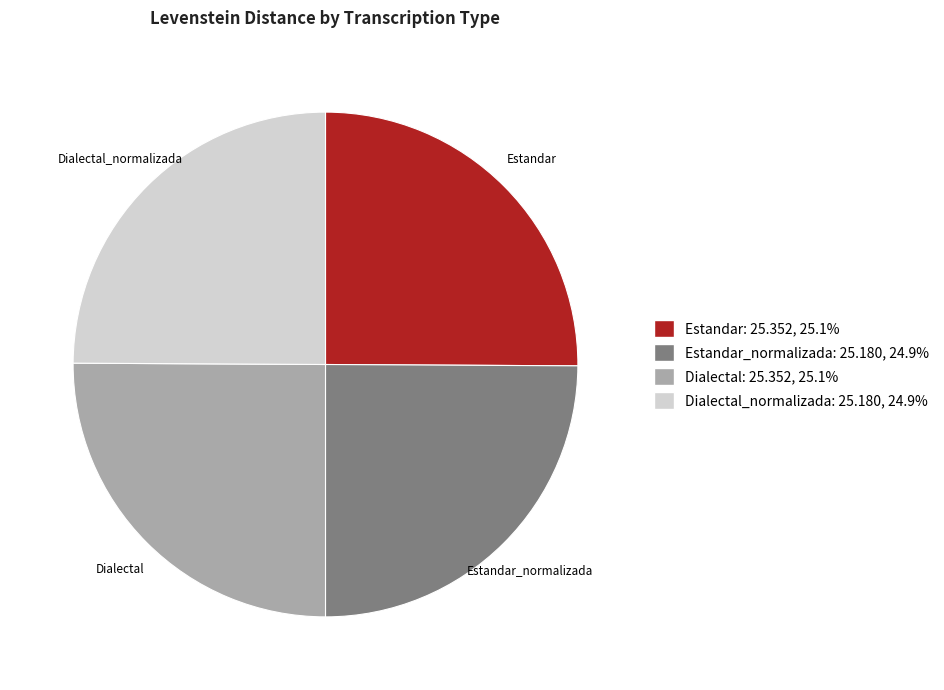

Approximately how many times larger is the value at Estandar_normalizada compared to Dialectal?

1.0